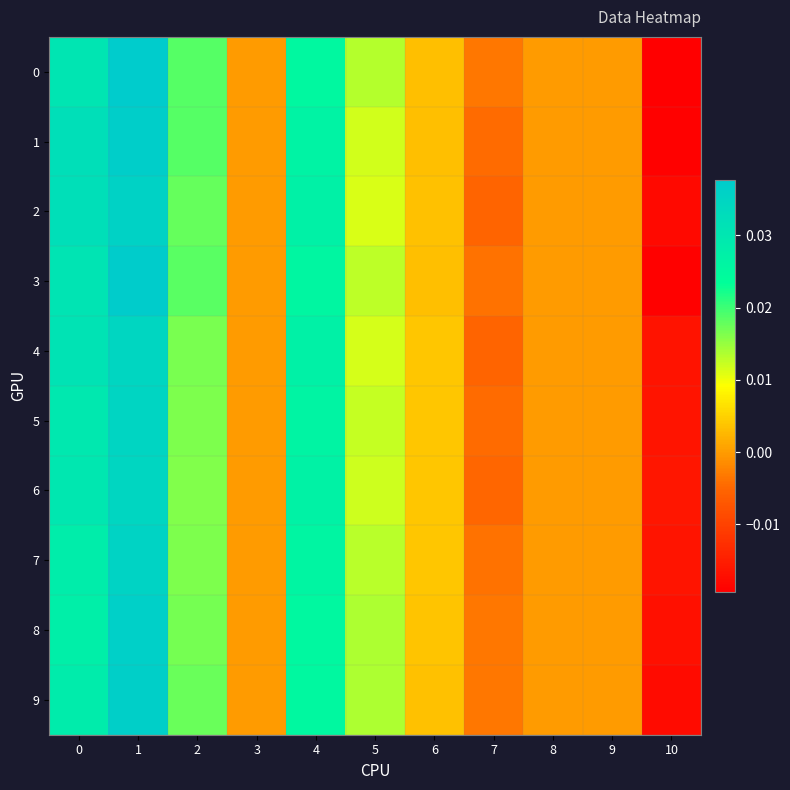

Which series has the largest total across all categories?

1